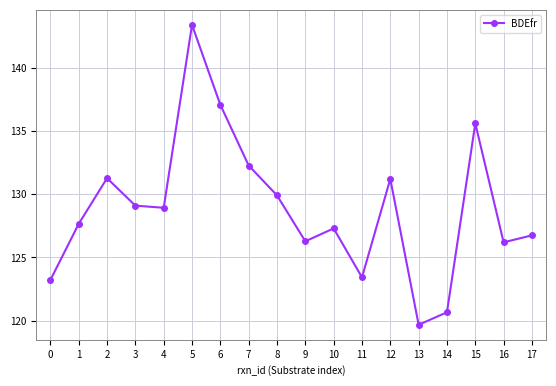

At which label does the data first exceed 128?

2